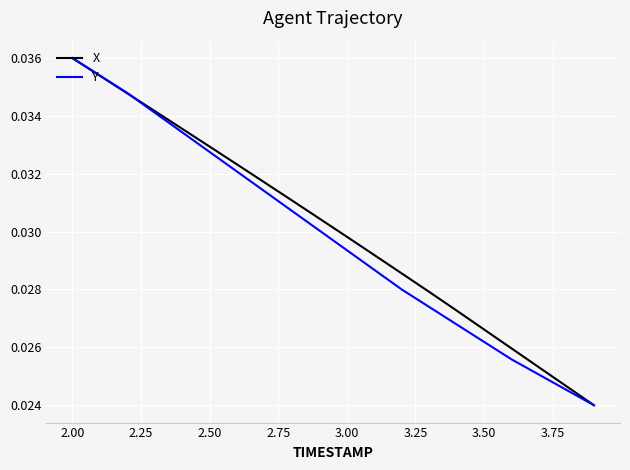

List the series in order of their overall mean, lowest first.

Y, X